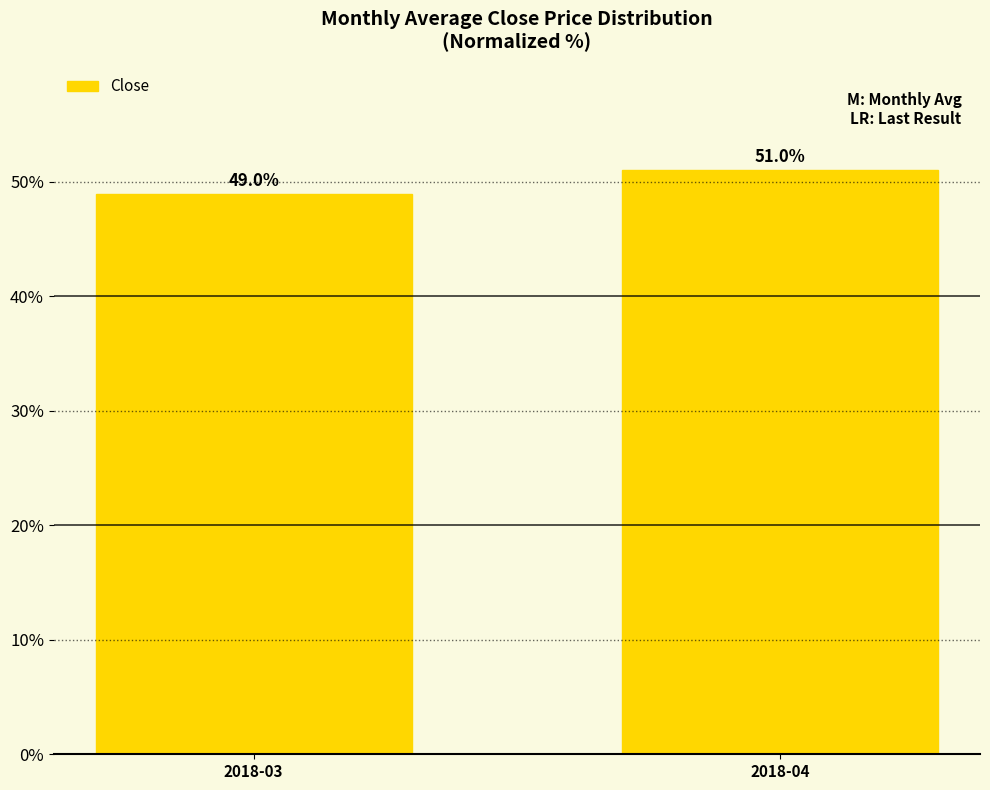

What is the average value?

50.0